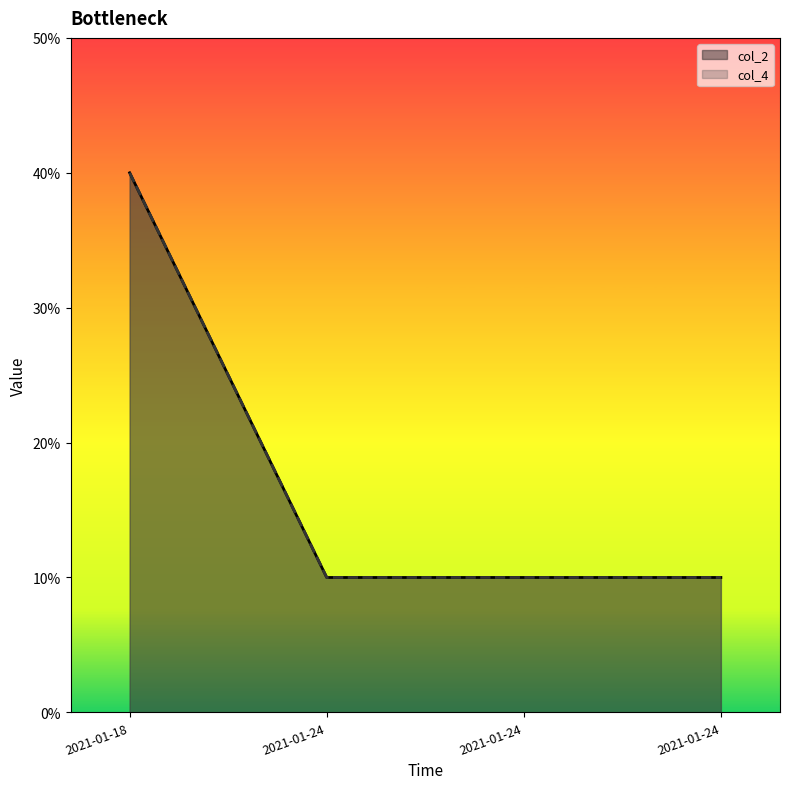

True or false: col_2 has more than 0 interior local peaks.

False